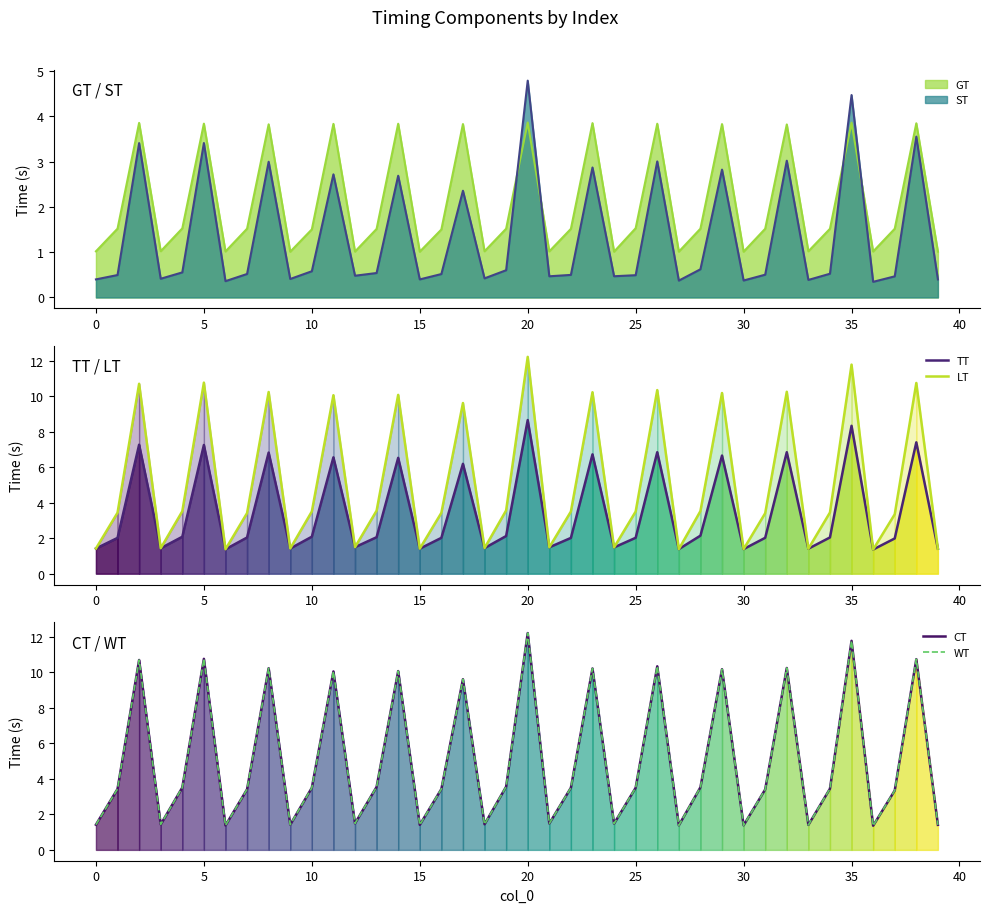

At how many categories does at least one series exceed 6?

13